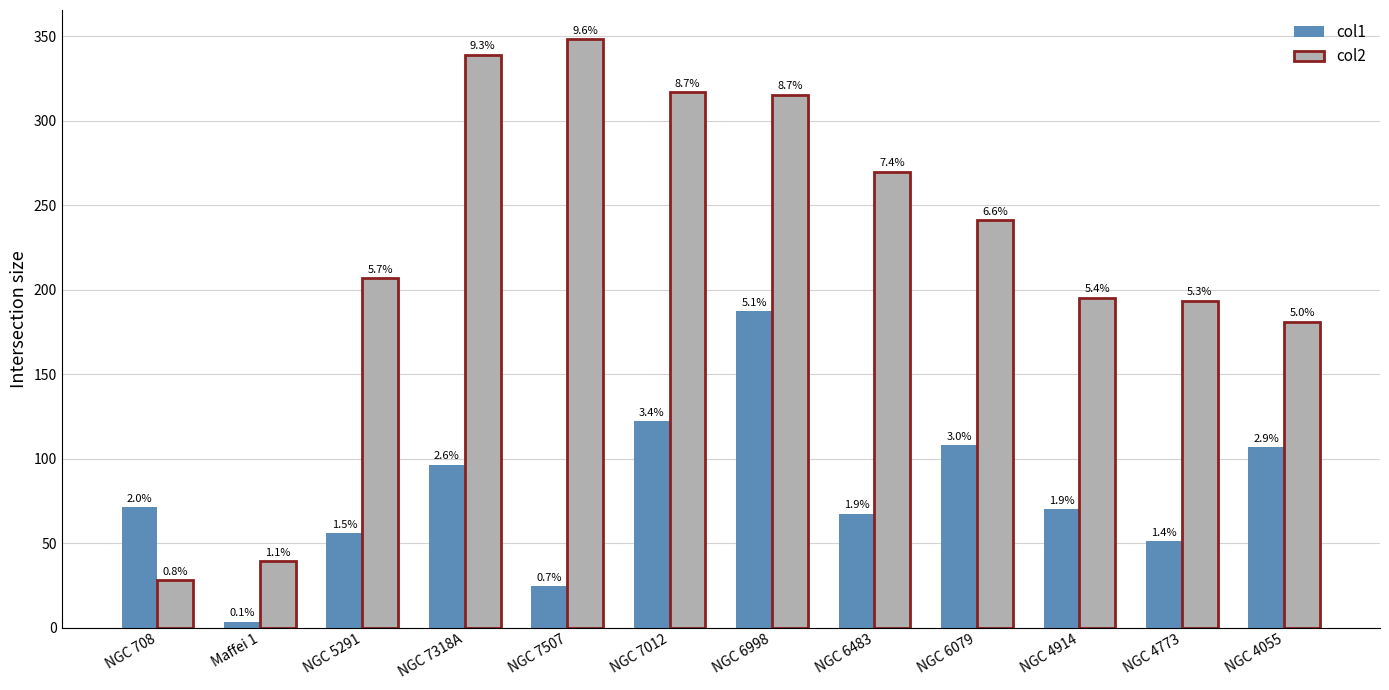

What are all the series names shown in the legend?

col1, col2